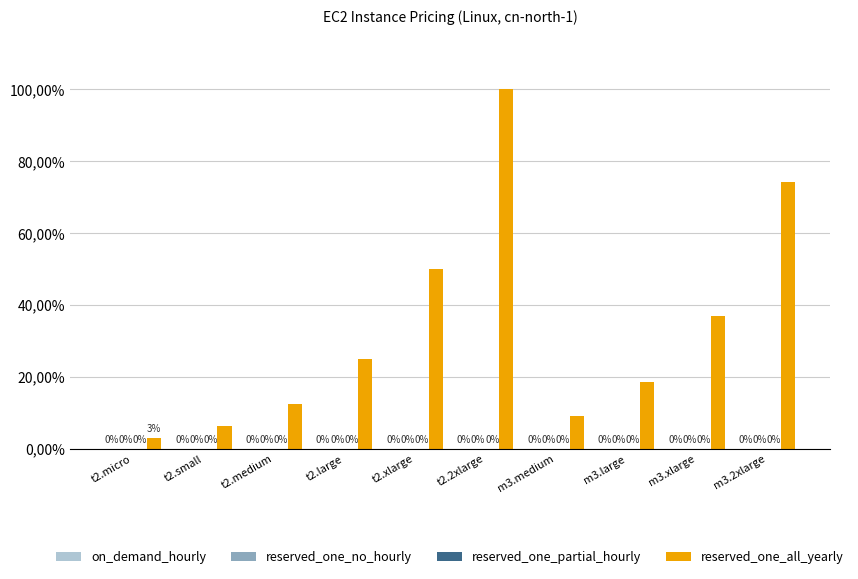

What is the label of the 10th bar from the left?

m3.2xlarge